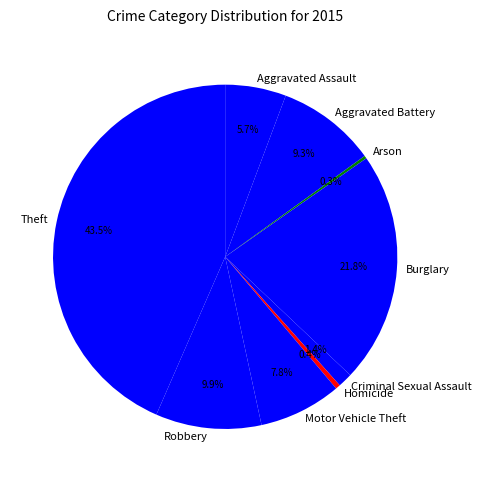

Does Homicide account for over 50% of the chart?

No